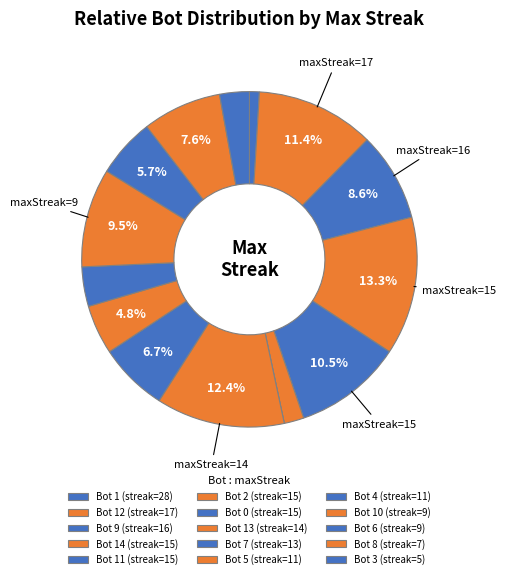

Does any single category account for the majority?

No